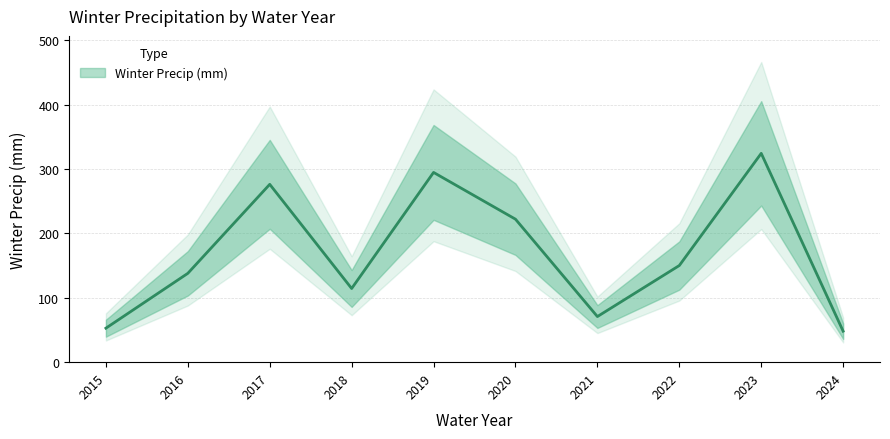

At which category does the data reach its first local peak?

2017